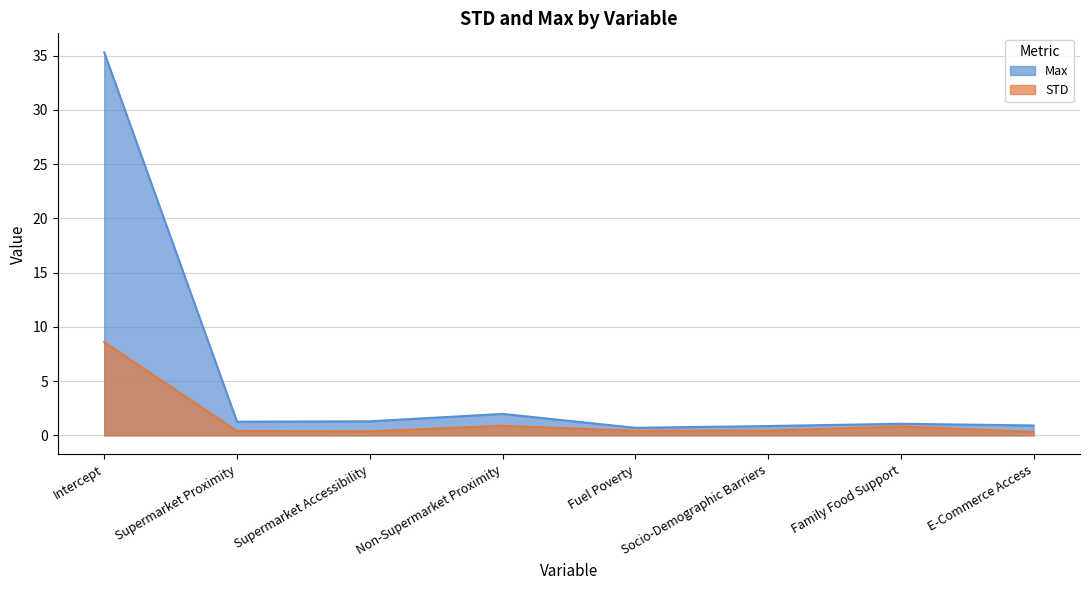

True or false: Max has more than 1 points higher than both neighbors.

True